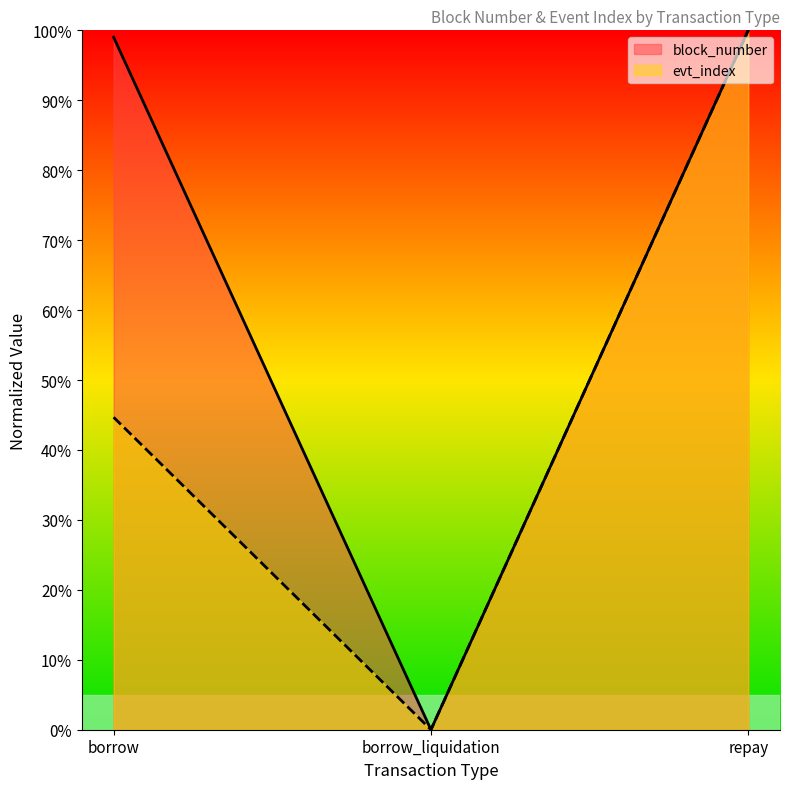

Which has a higher value, borrow or repay?

repay